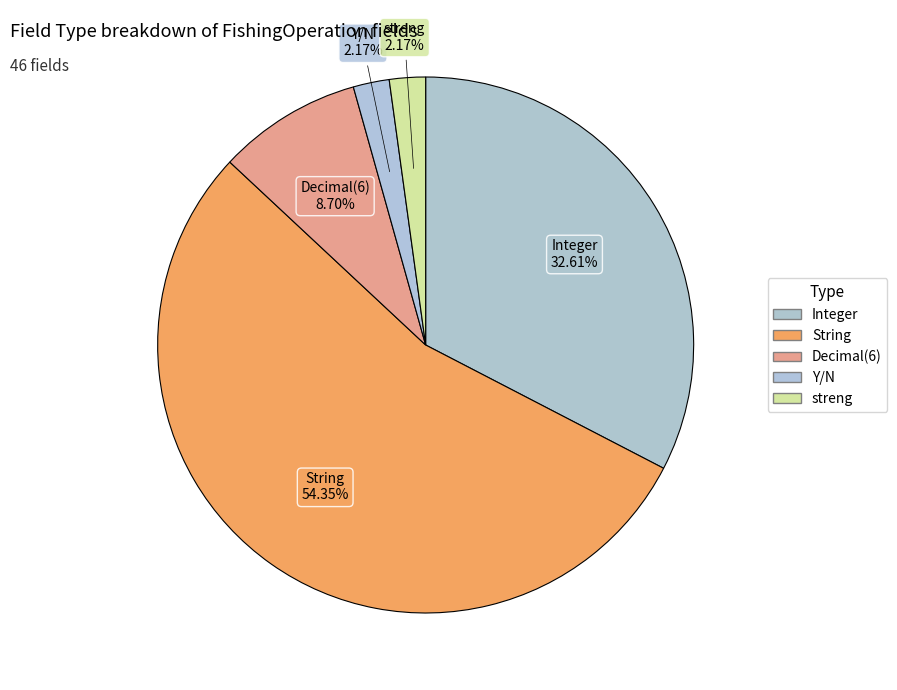

What portion of the pie excludes Integer?

67.4%